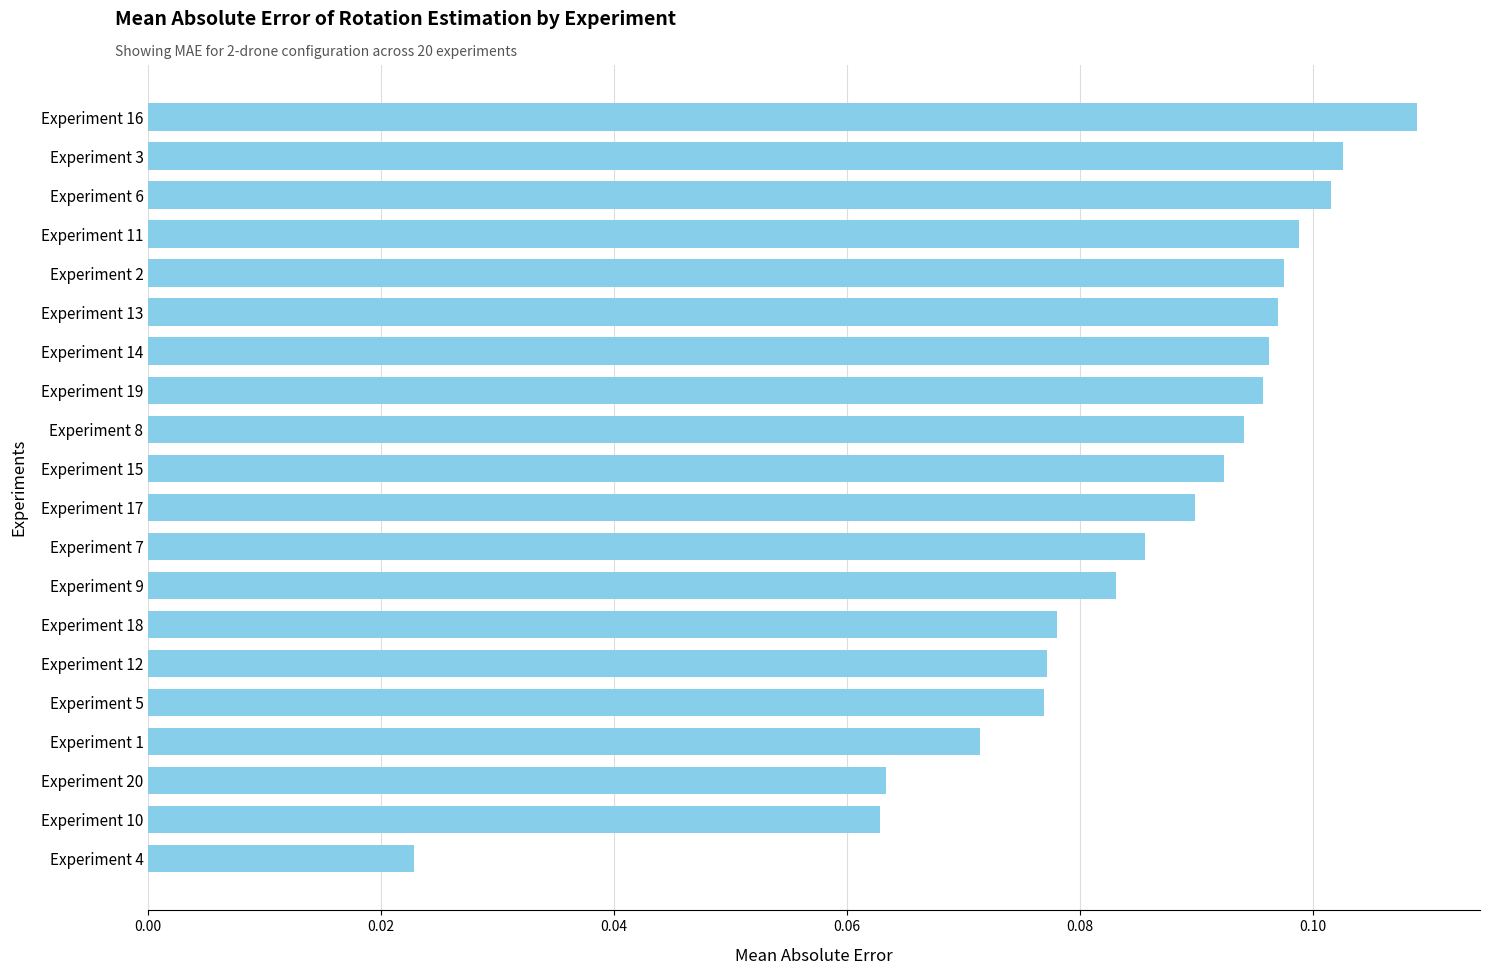

What is the sum of all values?

1.7